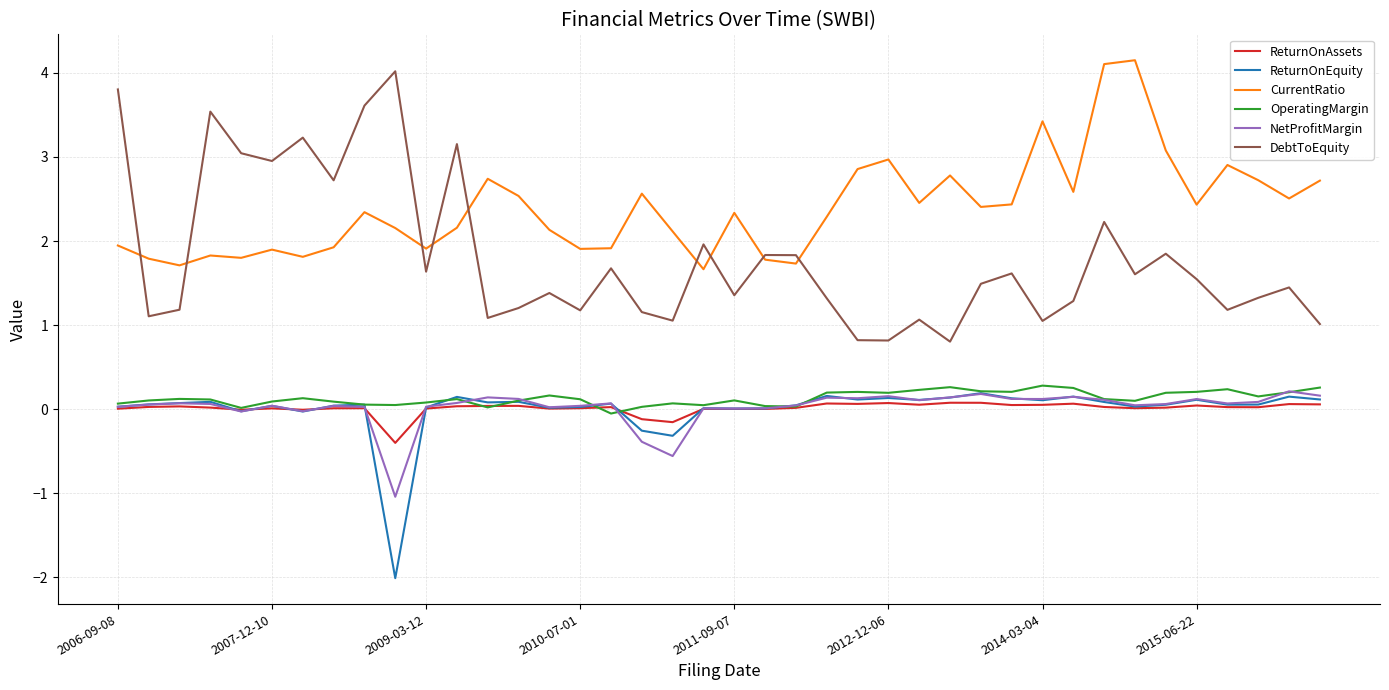

True or false: ReturnOnAssets and DebtToEquity cross at least once.

False